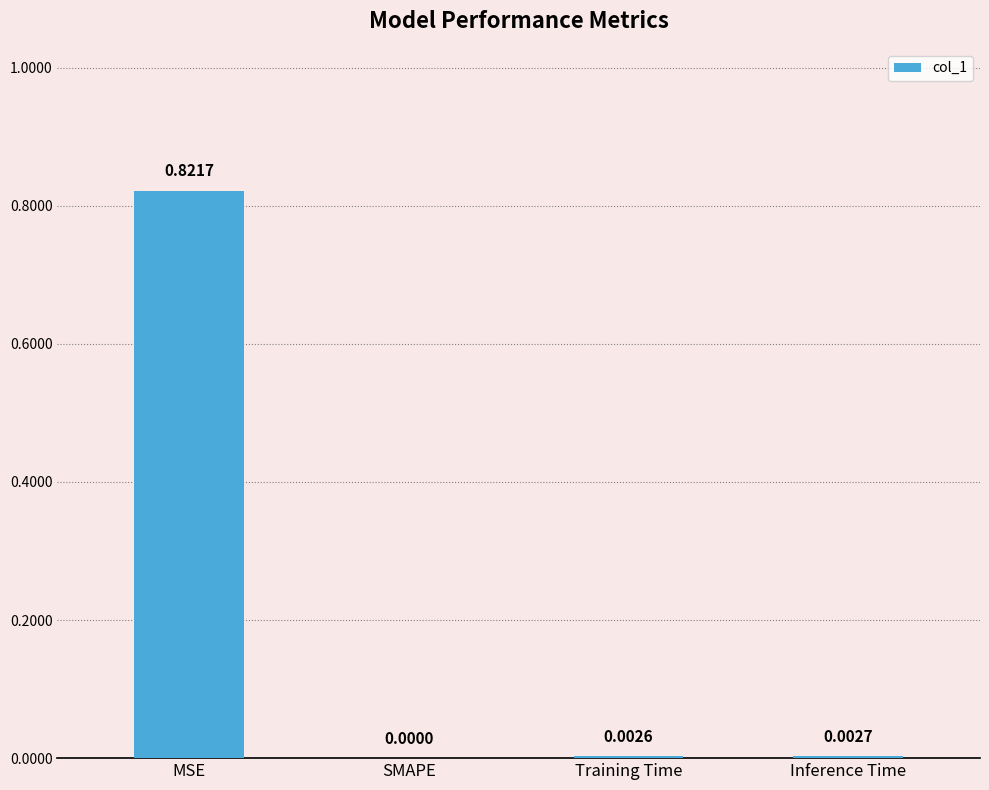

What is the change in value from MSE to SMAPE?

-0.8